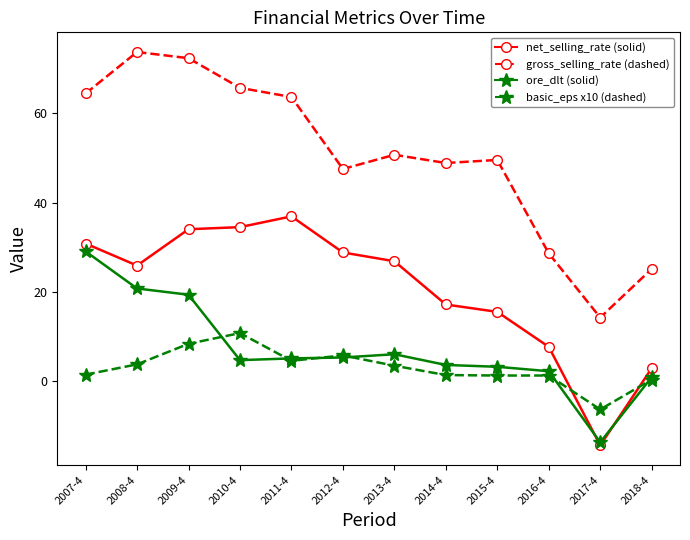

At how many categories does at least one series exceed 2?

12